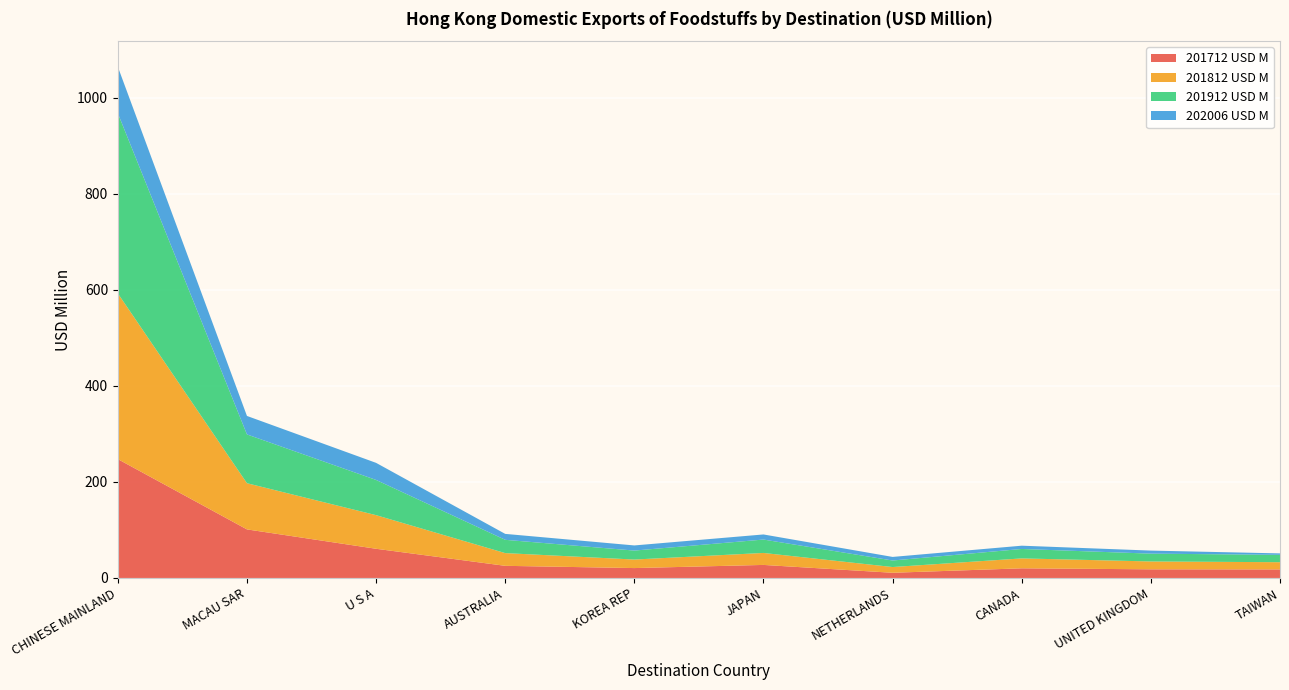

Reading left to right, what are all the values shown in this chart?

201712 USD M: CHINESE MAINLAND=247.4	MACAU SAR=101.1	U S A=60.8	AUSTRALIA=25.3	KOREA REP=20.6	JAPAN=27.1	NETHERLANDS=10.8	CANADA=20.1	UNITED KINGDOM=18.0	TAIWAN=17.8
201812 USD M: CHINESE MAINLAND=345.1	MACAU SAR=96.1	U S A=70.0	AUSTRALIA=26.5	KOREA REP=17.8	JAPAN=24.9	NETHERLANDS=11.9	CANADA=20.6	UNITED KINGDOM=16.4	TAIWAN=15.0
201912 USD M: CHINESE MAINLAND=375.1	MACAU SAR=101.6	U S A=73.3	AUSTRALIA=27.7	KOREA REP=18.7	JAPAN=27.9	NETHERLANDS=13.6	CANADA=19.7	UNITED KINGDOM=16.3	TAIWAN=15.3
202006 USD M: CHINESE MAINLAND=96.8	MACAU SAR=38.5	U S A=35.6	AUSTRALIA=12.4	KOREA REP=10.7	JAPAN=10.6	NETHERLANDS=7.5	CANADA=6.8	UNITED KINGDOM=6.4	TAIWAN=3.0